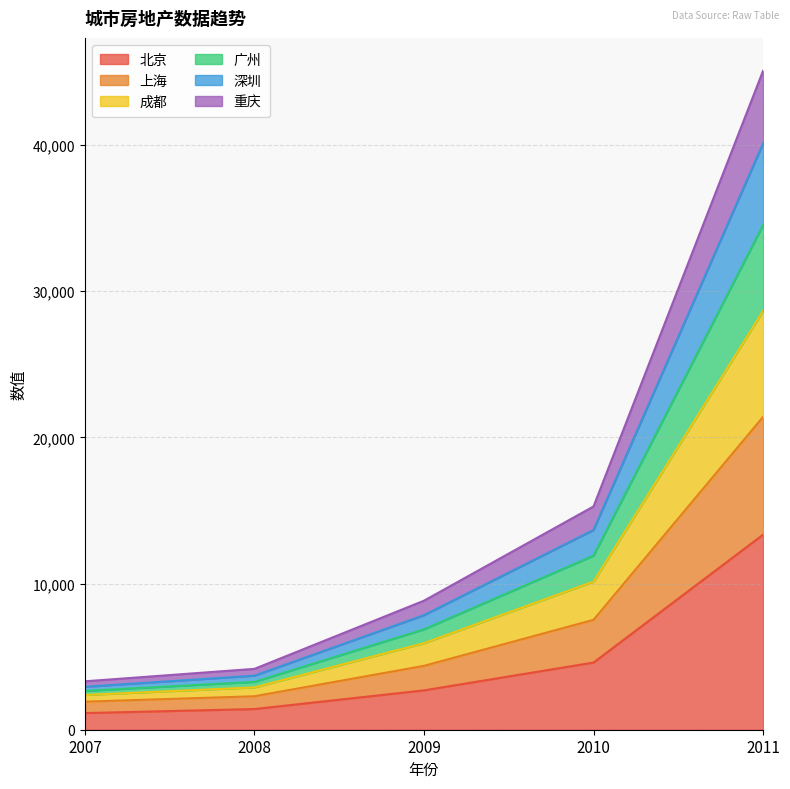

List the labels in order of 重庆 value, smallest first.

2007, 2008, 2009, 2010, 2011